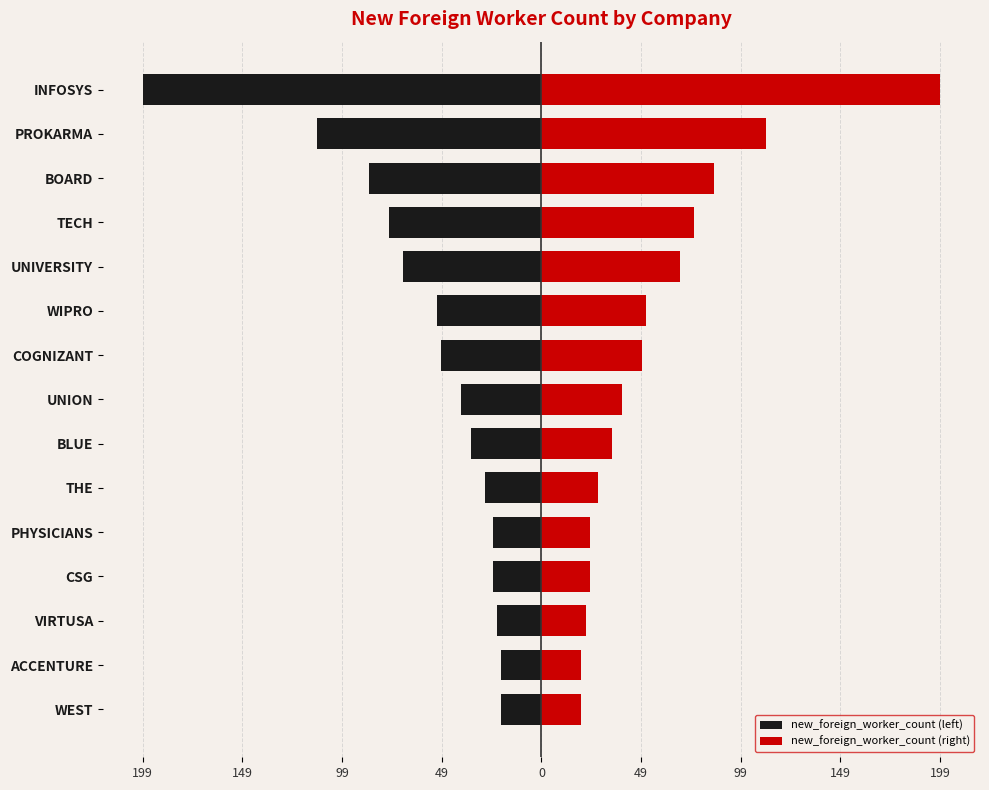

List the series in order of their peak value, lowest first.

new_foreign_worker_count (left), new_foreign_worker_count (right)